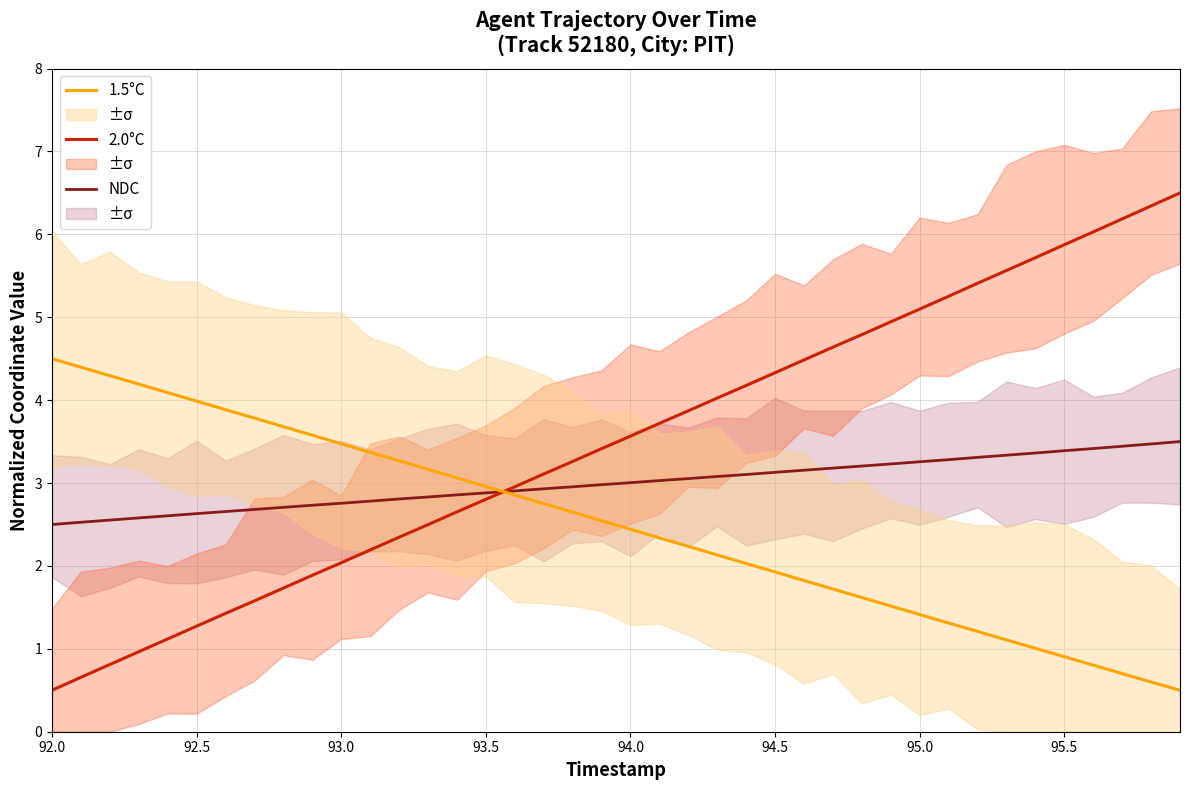

What is the lowest value of the NDC series?

2.5